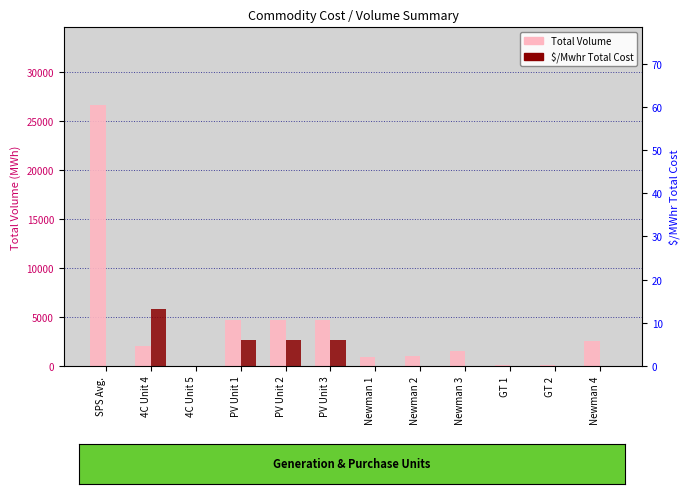

What is the difference between the maximum and minimum values in the $/Mwhr Total Cost series?

13.1